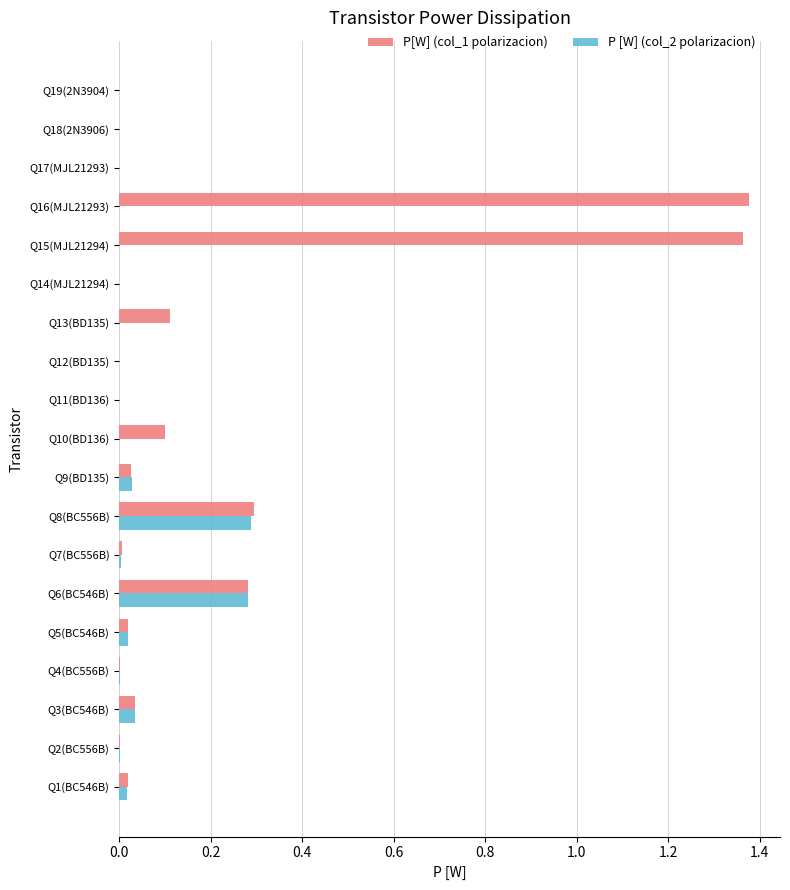

Which series has the widest spread of values?

P[W] (col_1 polarizacion)